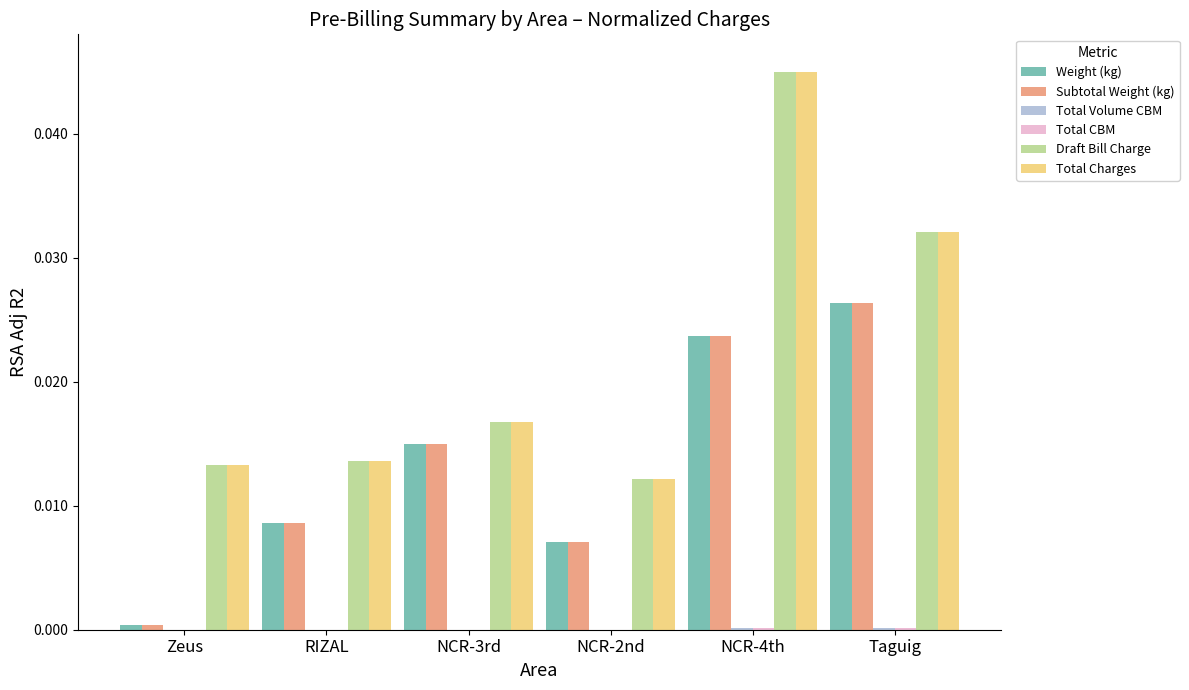

Is the value of Weight (kg) at NCR-4th greater than the value of Draft Bill Charge at Taguig?

No